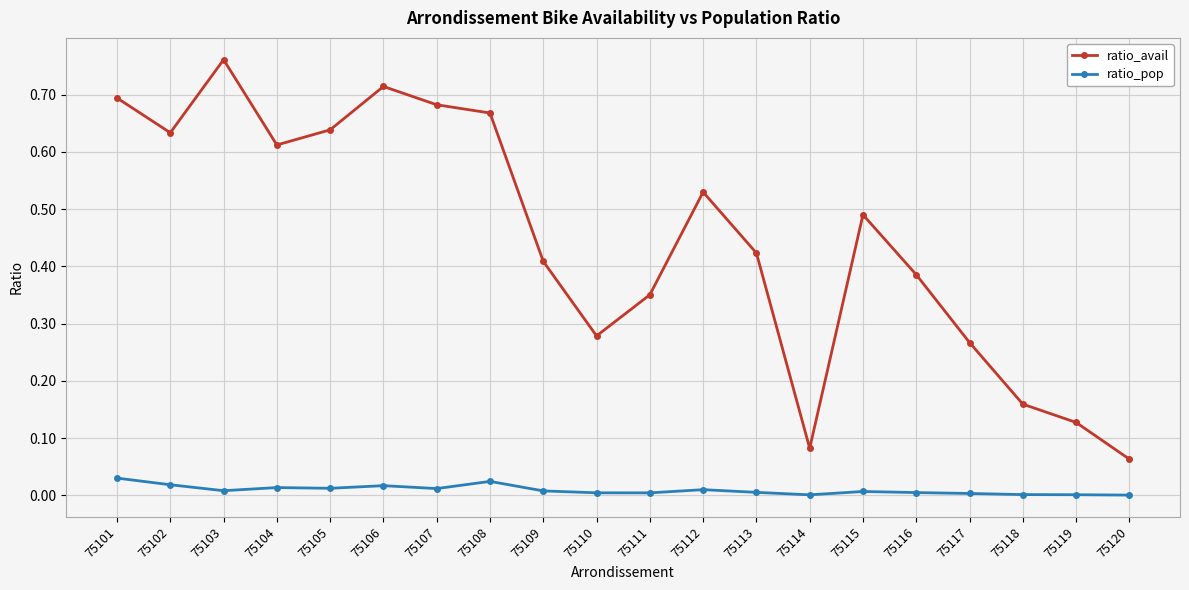

True or false: ratio_avail and ratio_pop intersect in this chart.

False